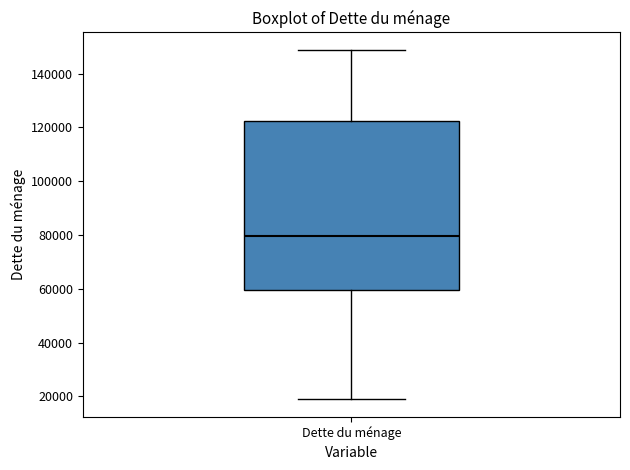

Where does the upper whisker of the box for Dette du ménage end on the y-axis? The values are not printed on the chart, so give them approximately, as read against the axis.

148000